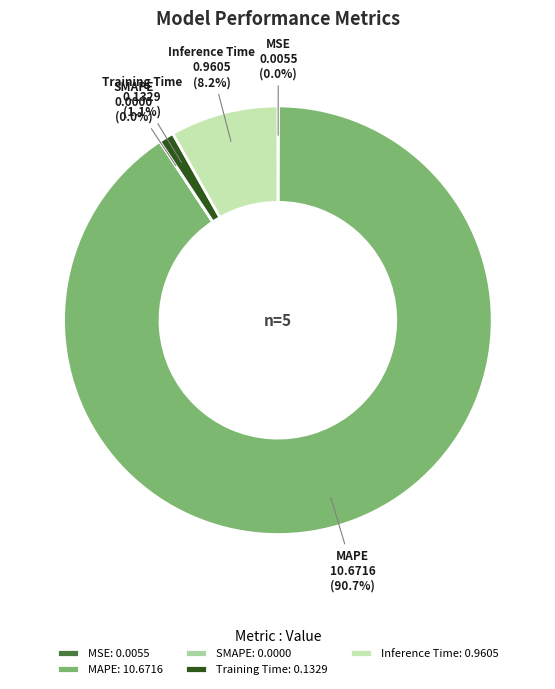

Which has a higher value, Training Time or MSE?

Training Time